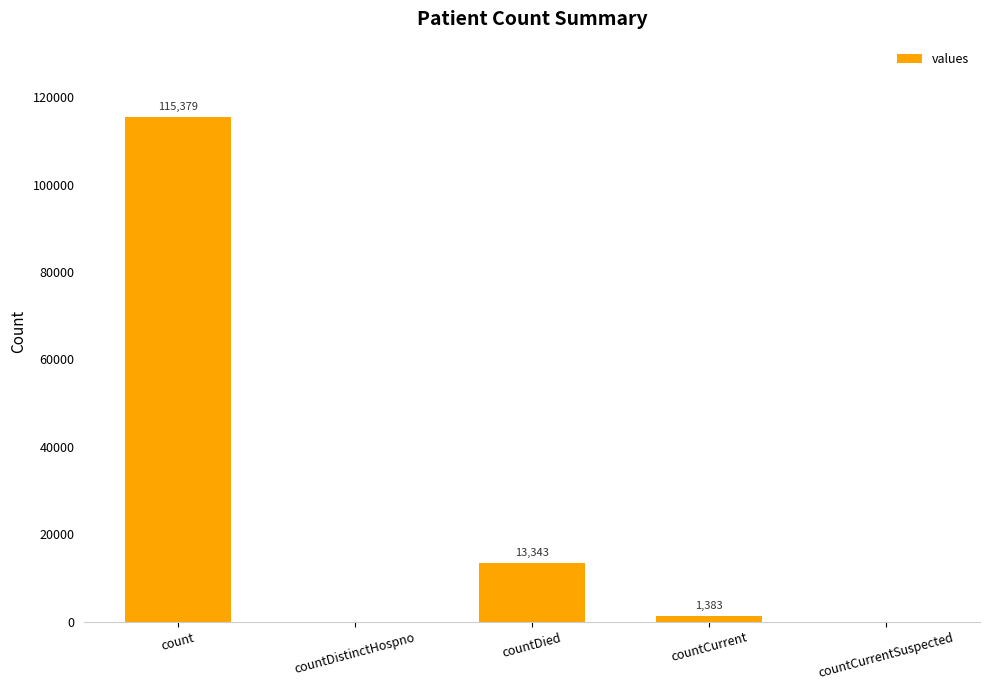

The chart shows a value of 13343 at countDied. True or false?

True